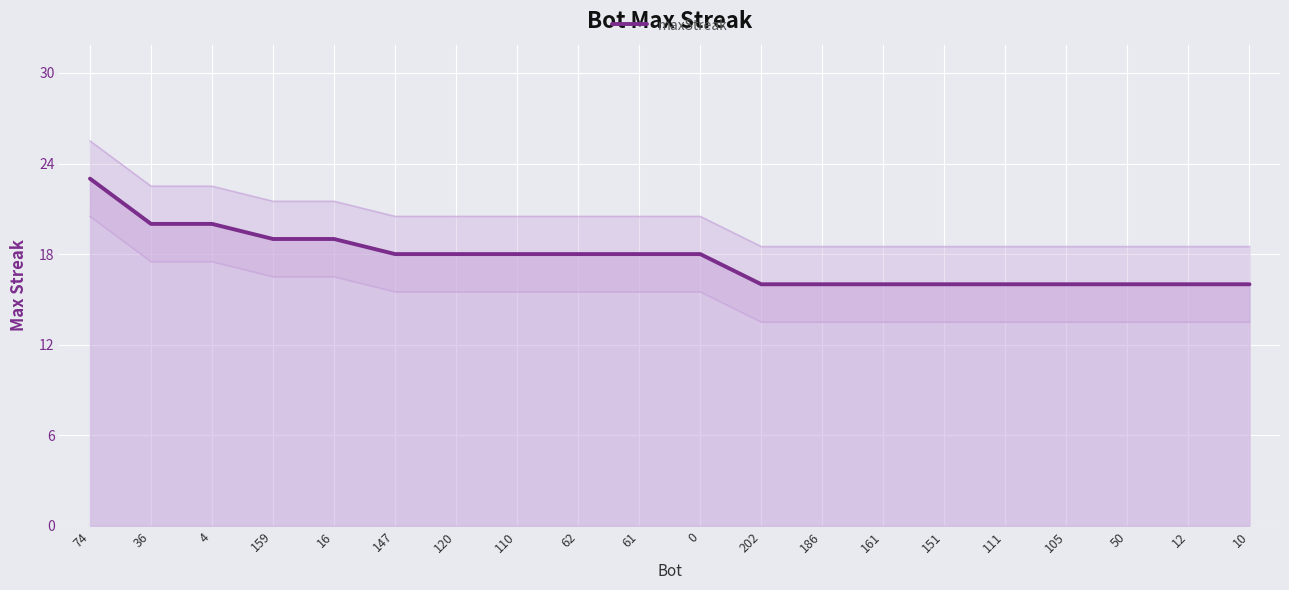

What is the minimum value shown in the chart?

16